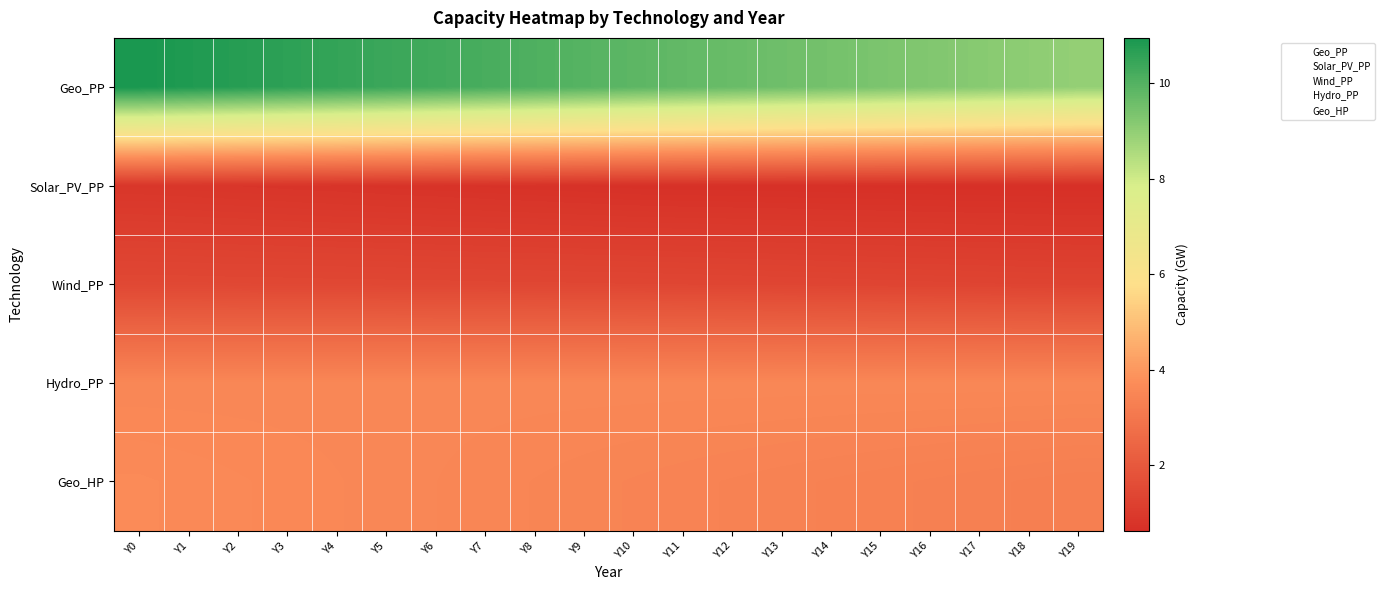

Which category has the lowest value across all series?

Y19